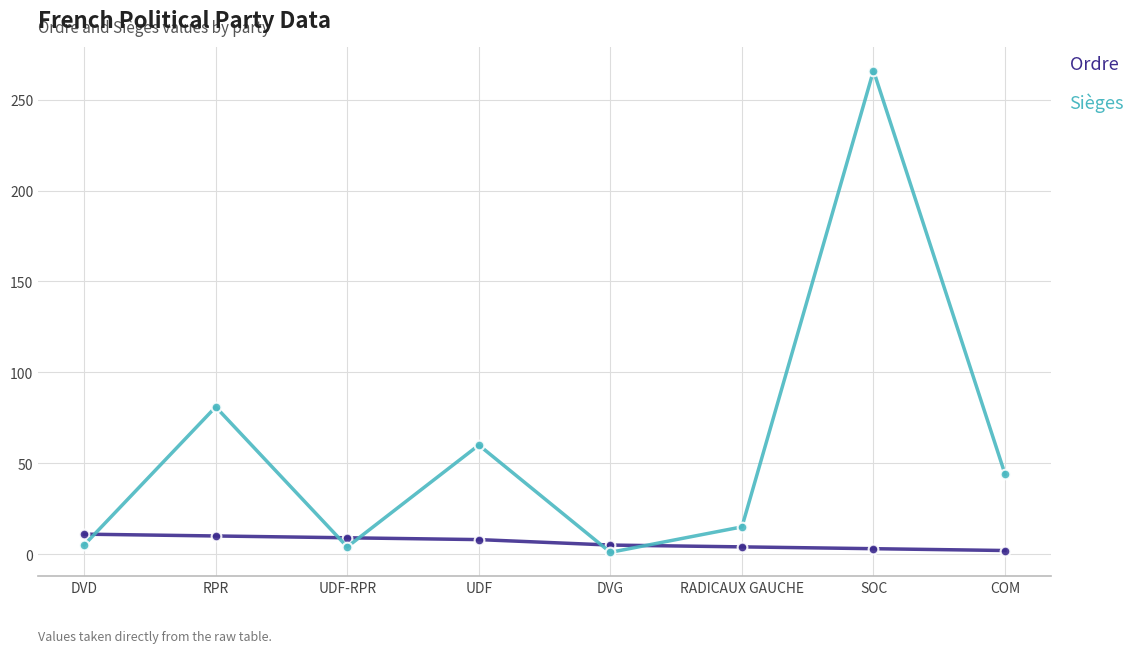

The Sièges series shows 79 at UDF. True or false?

False